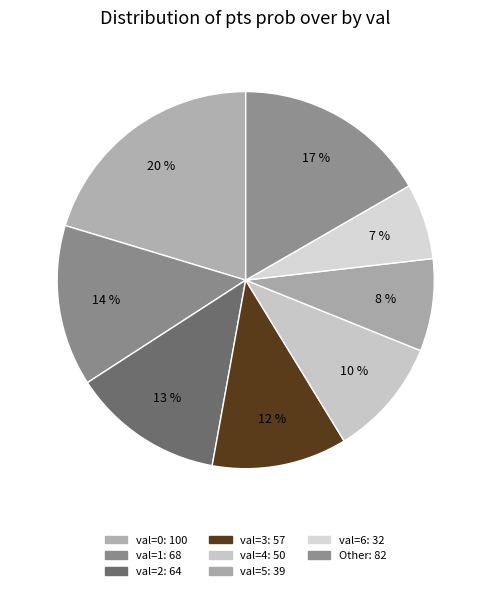

How many slices are in this pie chart?

8